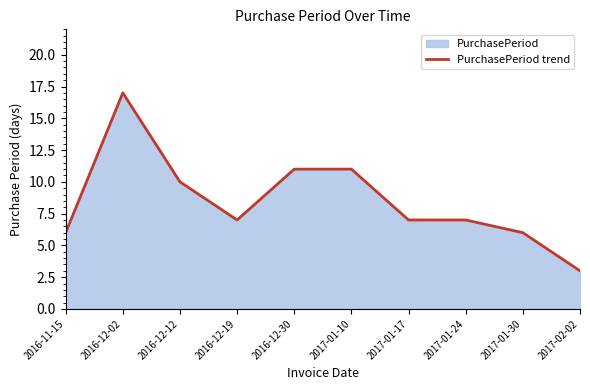

Reading left to right, transcribe all the data shown in this chart.

2016-11-15=6	2016-12-02=17	2016-12-12=10	2016-12-19=7	2016-12-30=11	2017-01-10=11	2017-01-17=7	2017-01-24=7	2017-01-30=6	2017-02-02=3